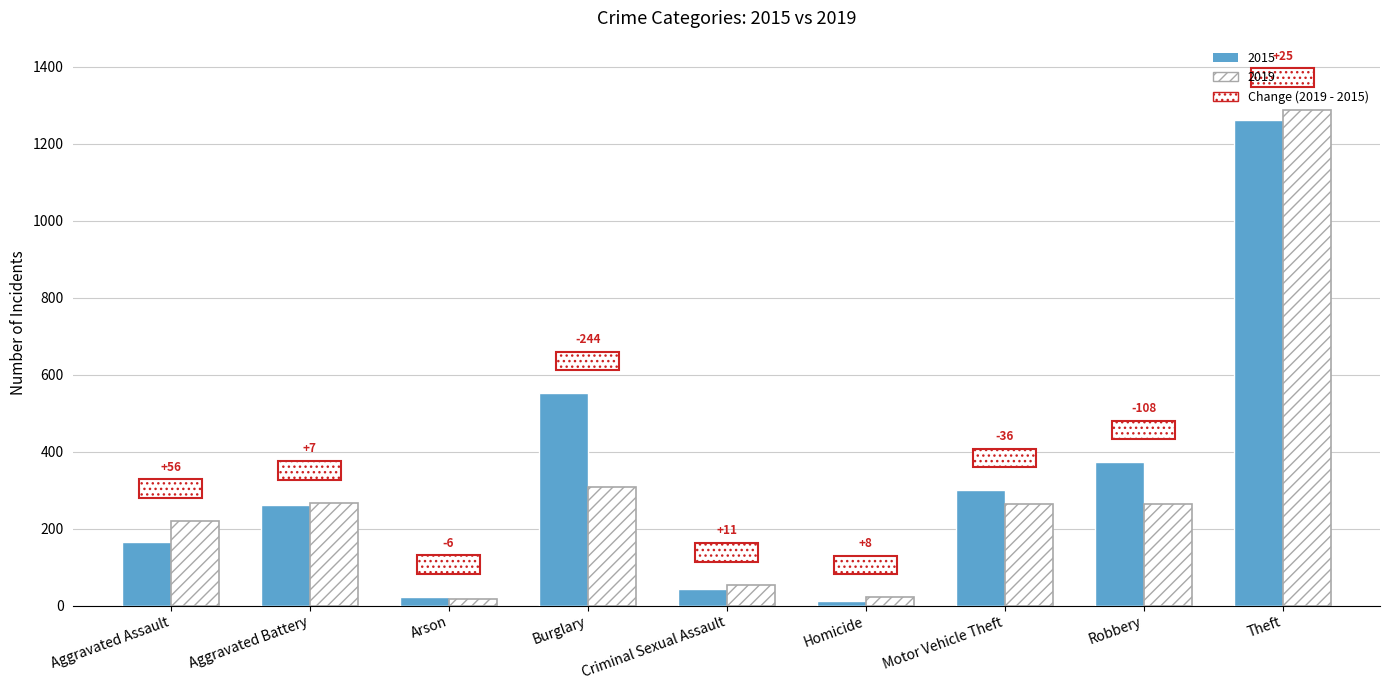

The value of 2019 at Burglary is 308. True or false?

True